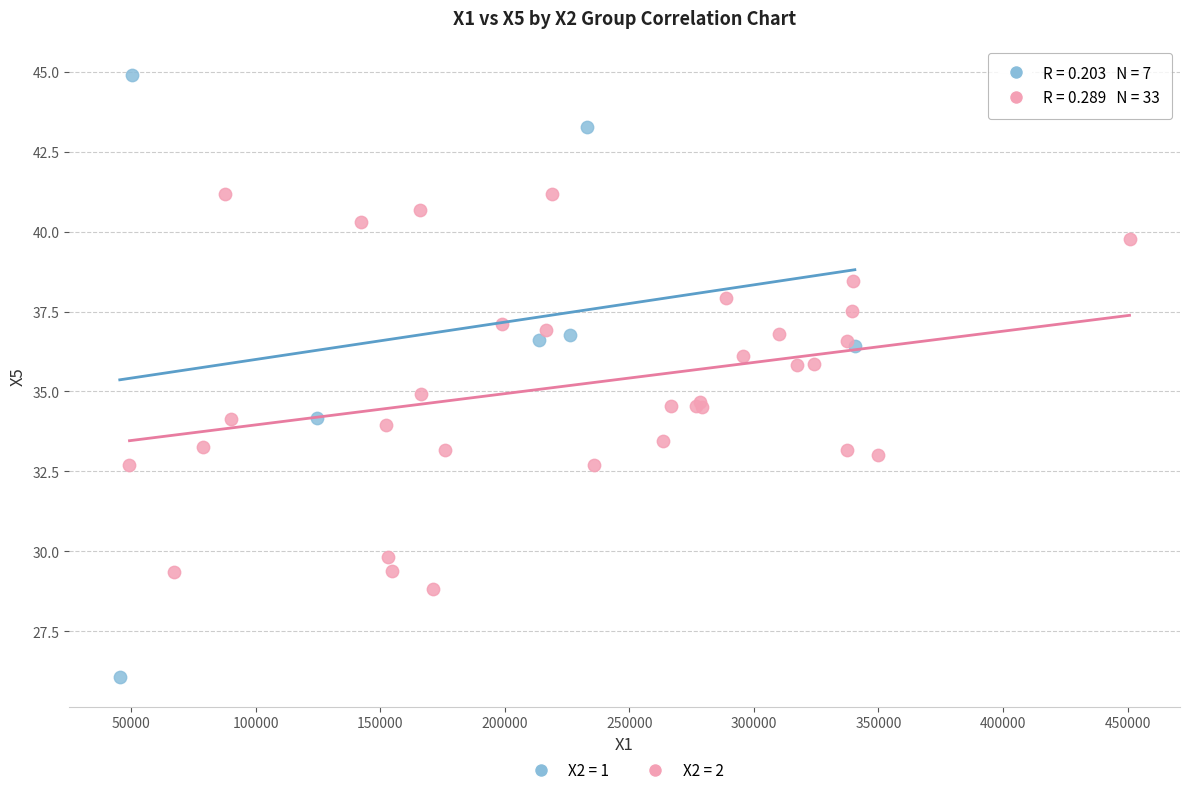

Which series reaches the minimum Y coordinate?

X2 = 1